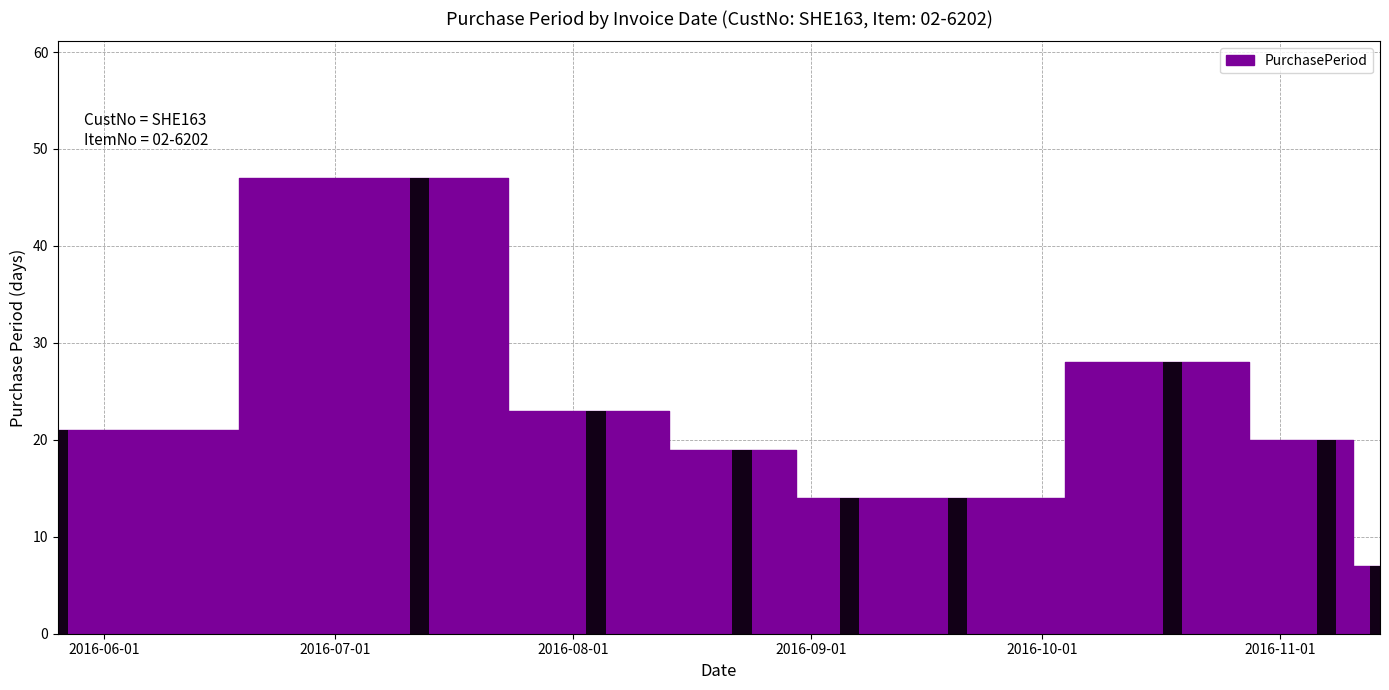

Does the chart contain any negative values?

No